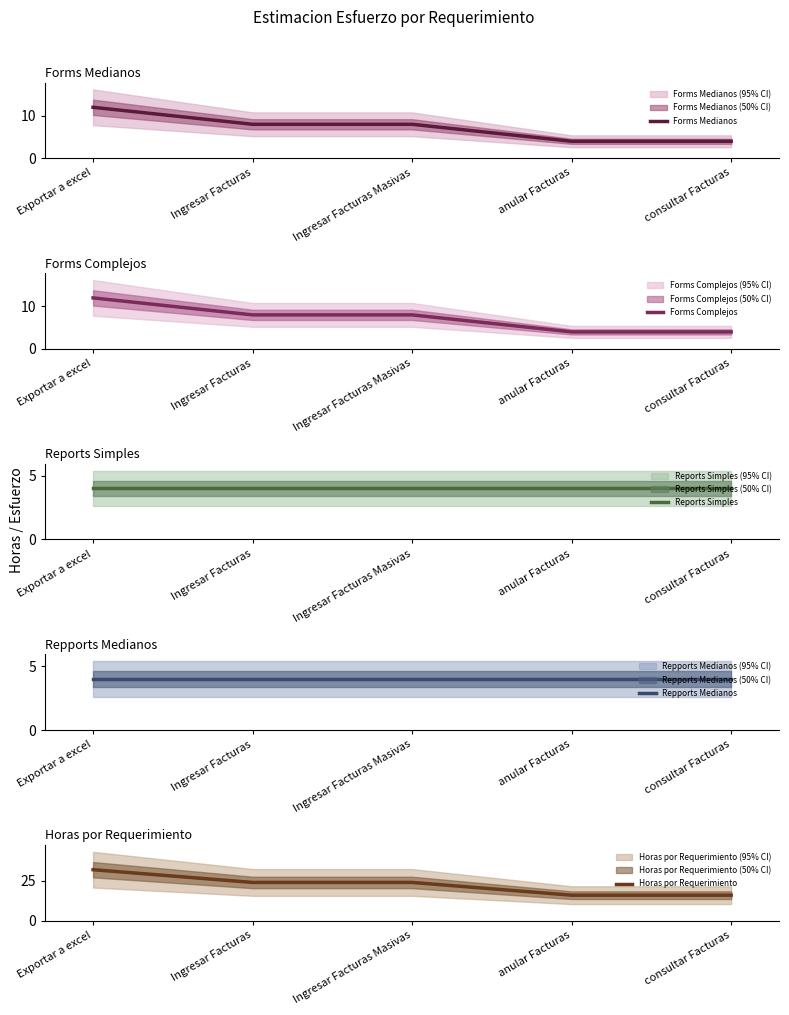

True or false: Forms Complejos and Forms Medianos cross at least once.

False